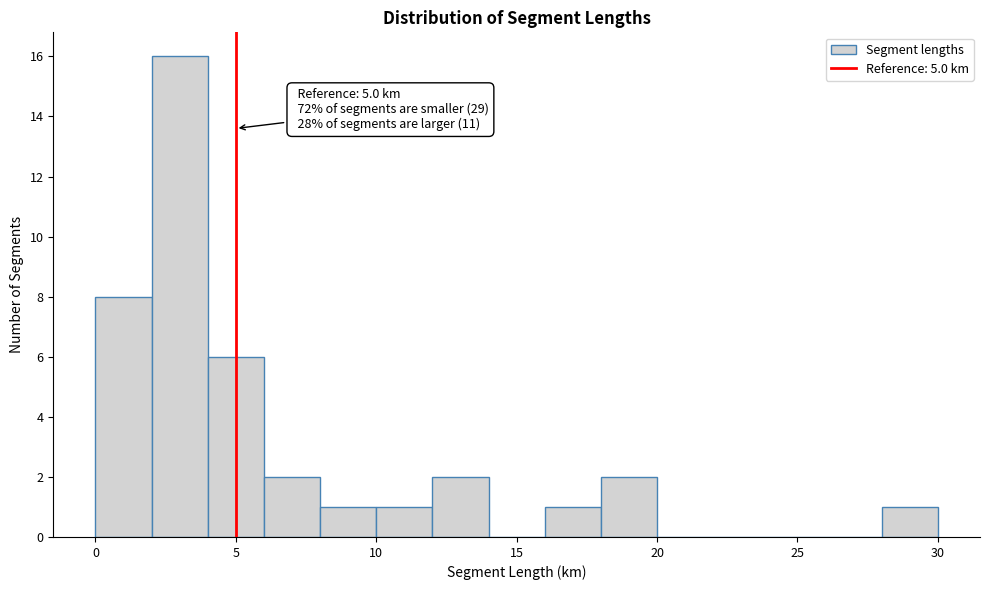

Which range on the x-axis has the tallest bar?

2 to 4